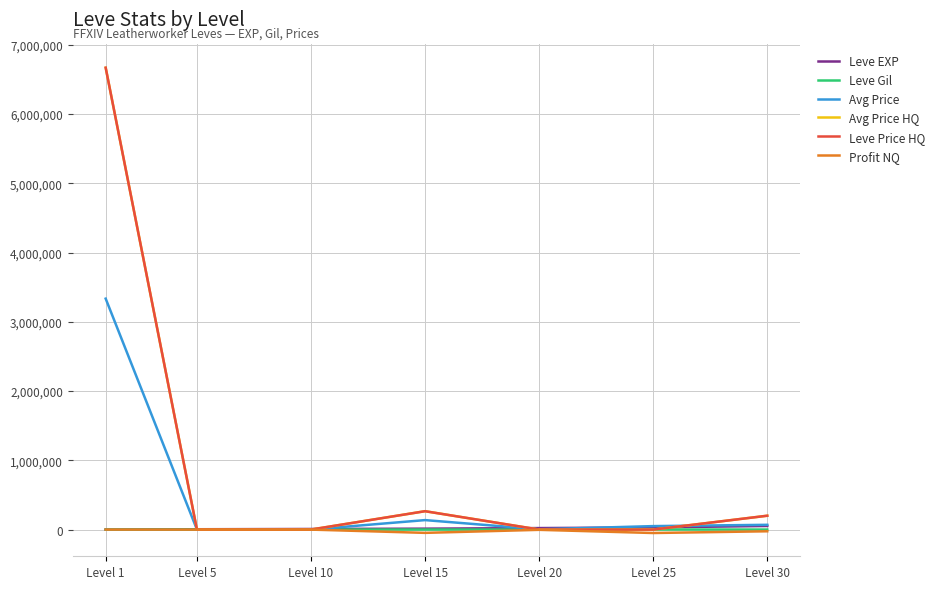

Where do Leve Price HQ and Avg Price first cross each other?

Level 1 and Level 5